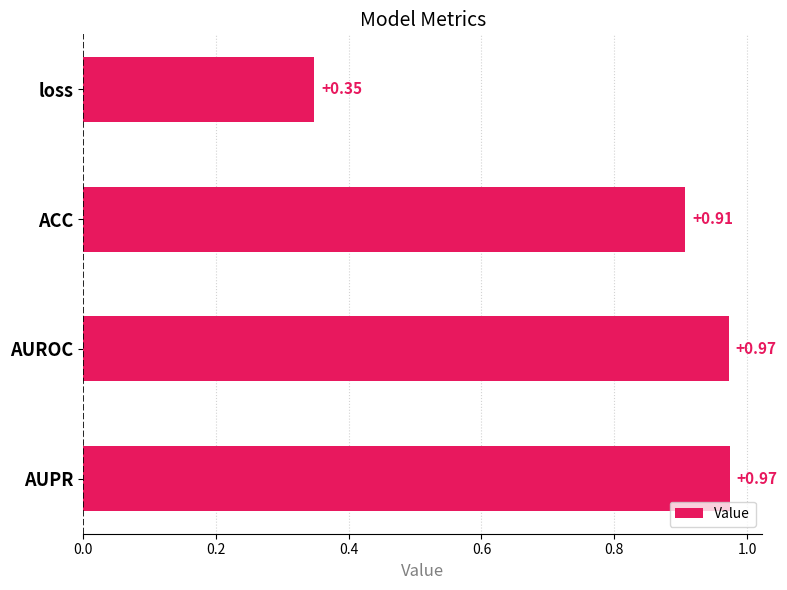

At which label is the value closest to 0?

loss